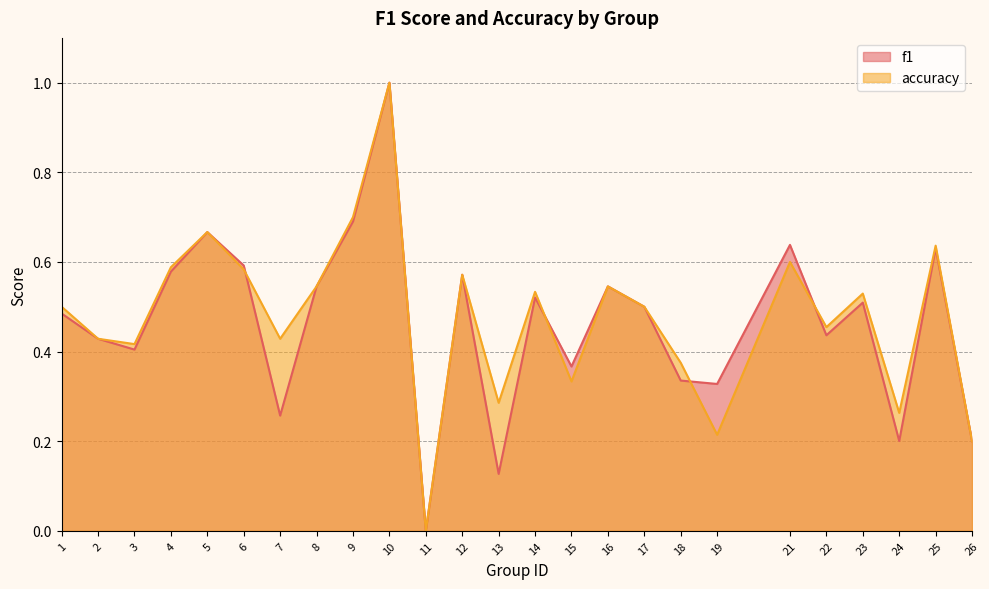

What is the total value across all series at 5?

1.3